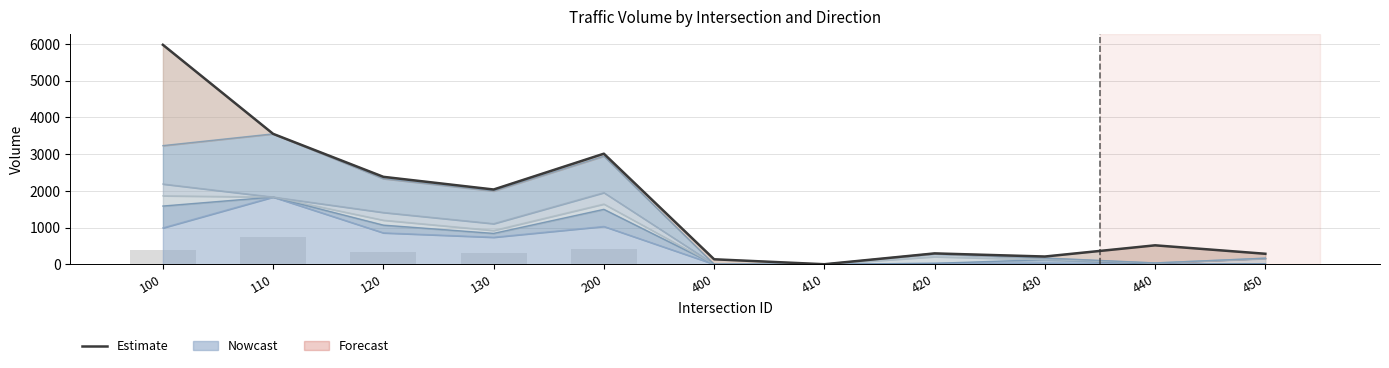

At how many categories does at least one series exceed 3400?

2